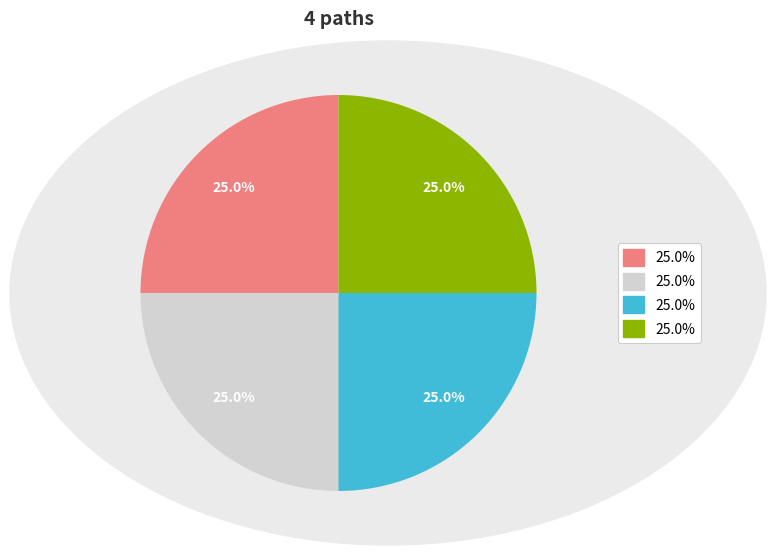

Does any single category account for the majority?

No